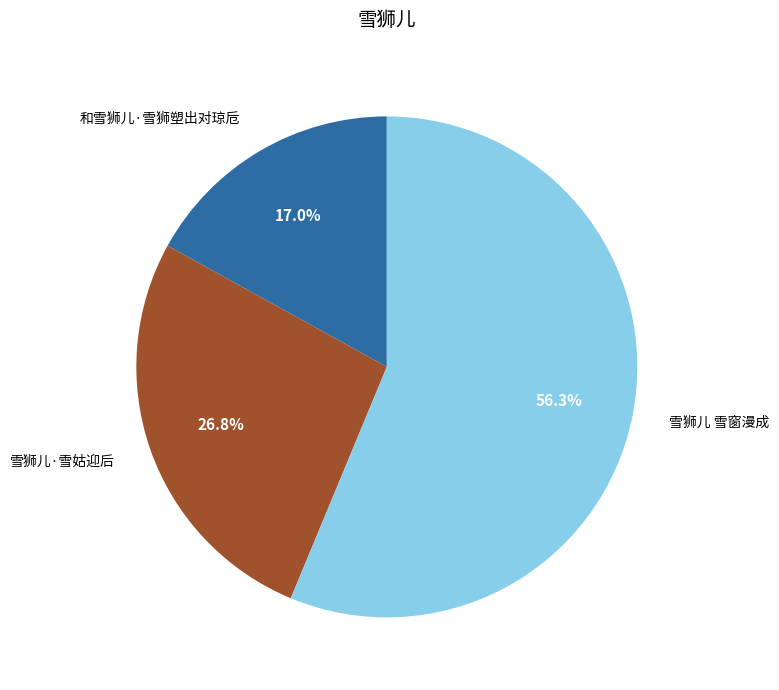

Which has a higher value, 和雪狮儿·雪狮塑出对琼卮 or 雪狮儿 雪窗漫成?

雪狮儿 雪窗漫成